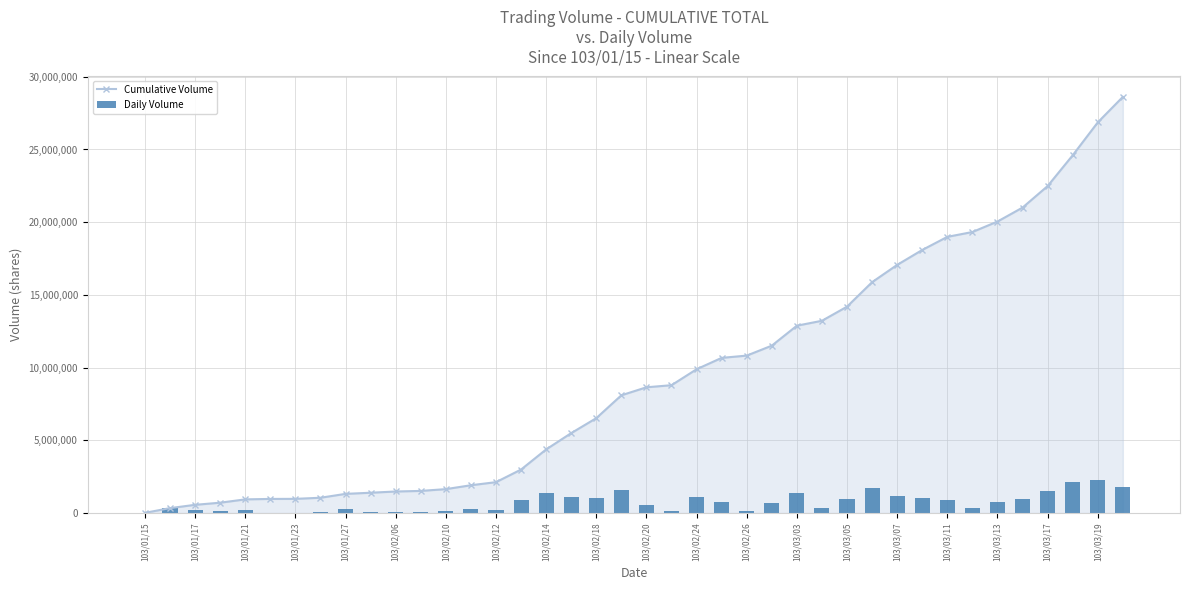

What is the minimum value shown in the chart?

5000